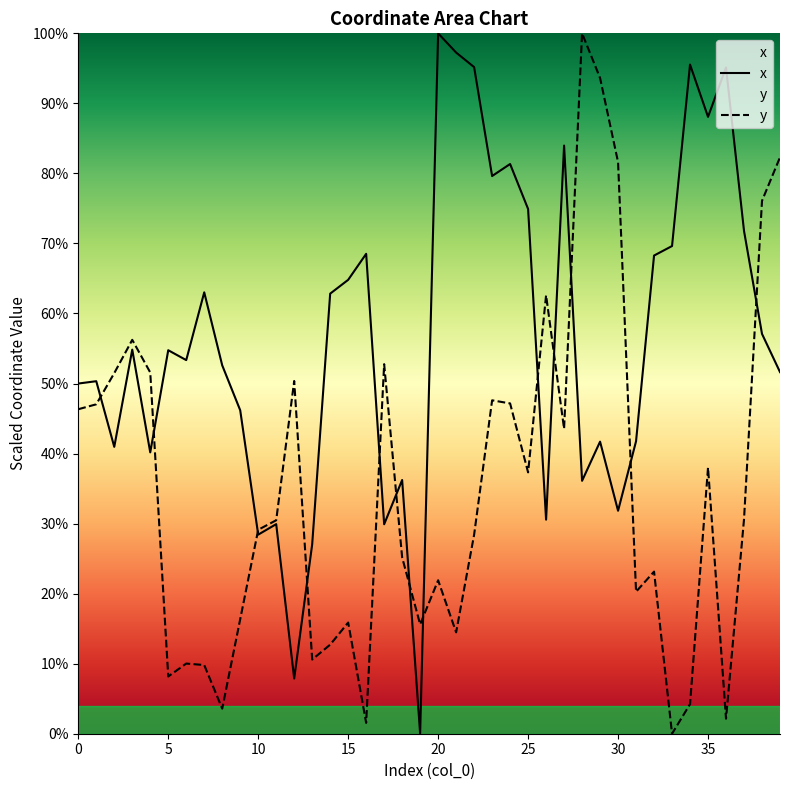

Reading left to right, list all the values displayed in this chart.

x: 99996.1	100664.6	81917.5	109682.8	80335.4	109510.7	106687.6	126038.1	105191.6	92361.5	56848.1	59849.9	15763.0	54081.5	125666.6	129609.8	137037.8	59810.5	72450.5	0.0	200000.0	194508.1	190353.9	159253.7	162685.7	149839.2	61127.5	167952.7	72220.0	83403.6	63672.3	83519.1	136543.2	139261.3	191077.2	176150.9	190237.5	143591.0	114178.8	103274.7
y: 92658.7	94066.3	102970.0	112473.9	103153.2	16343.1	20034.6	19613.0	7160.5	32716.4	58238.7	60956.5	100722.9	21177.8	25431.5	31744.8	3100.9	105529.6	50342.1	31225.8	43816.8	28947.9	56834.5	95206.4	94317.8	74624.4	125206.6	87065.3	200000.0	187251.2	163228.5	40543.9	46292.7	0.0	8445.3	76001.8	4296.5	61223.1	152169.1	164599.2